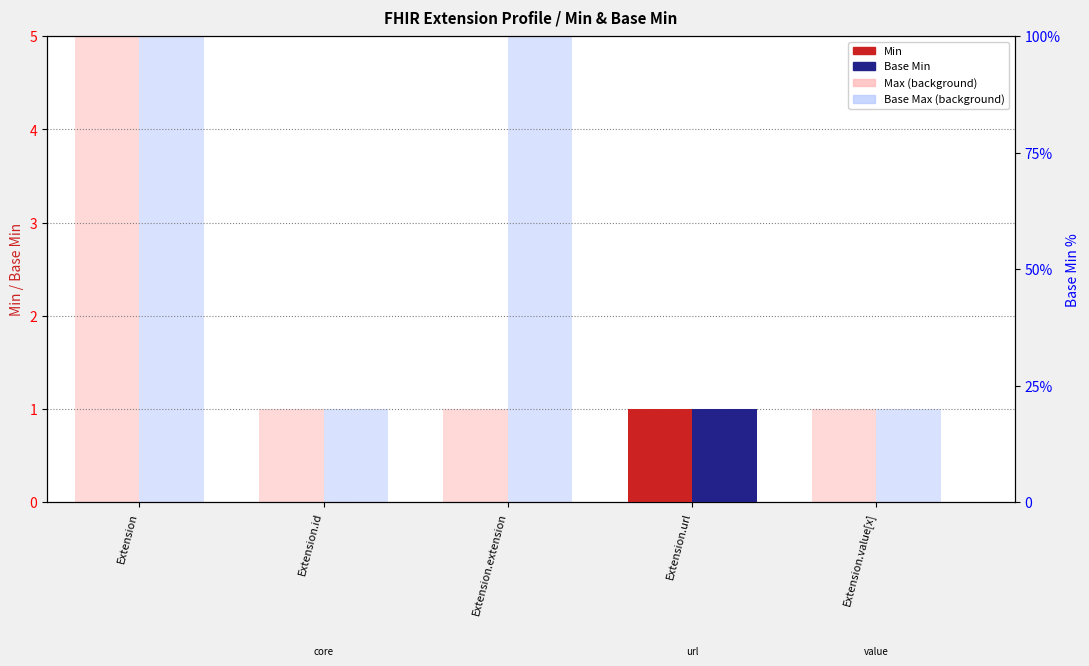

Is it true that Min equals 1 at Extension.value[x]?

False